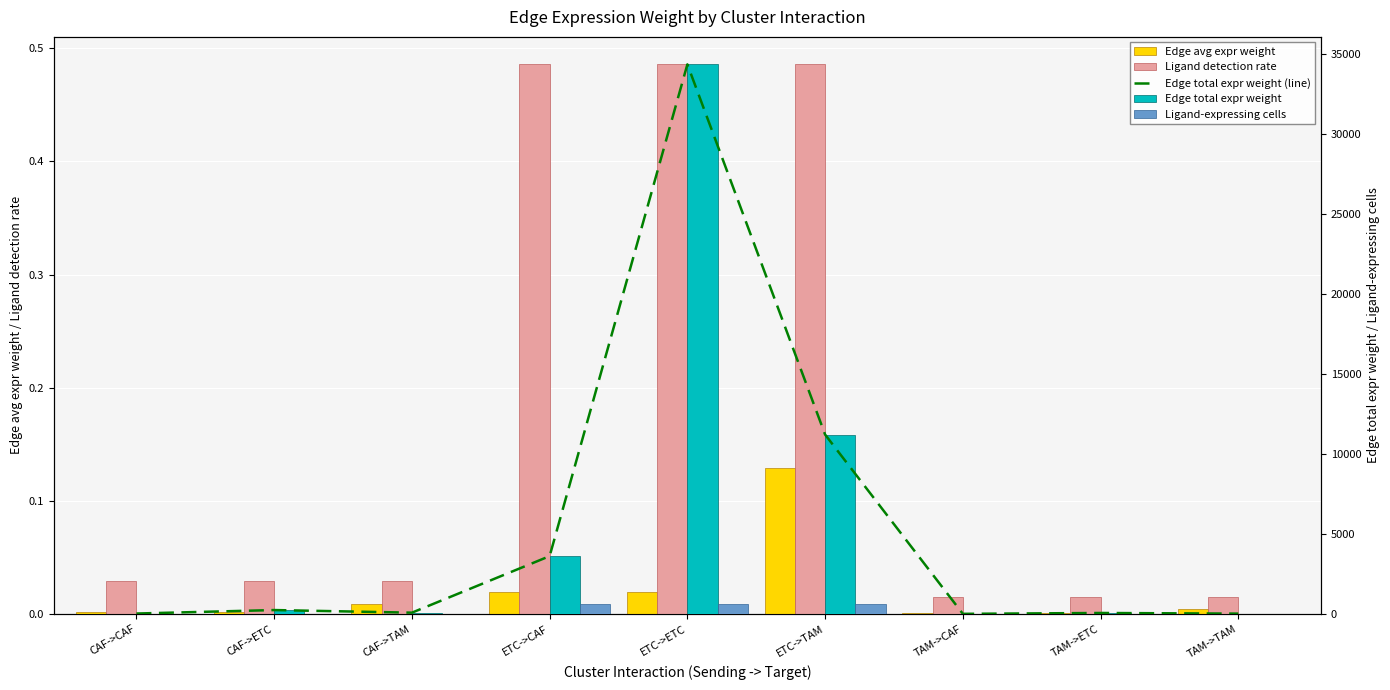

Which series has the largest range (max minus min)?

Edge total expr weight (line)